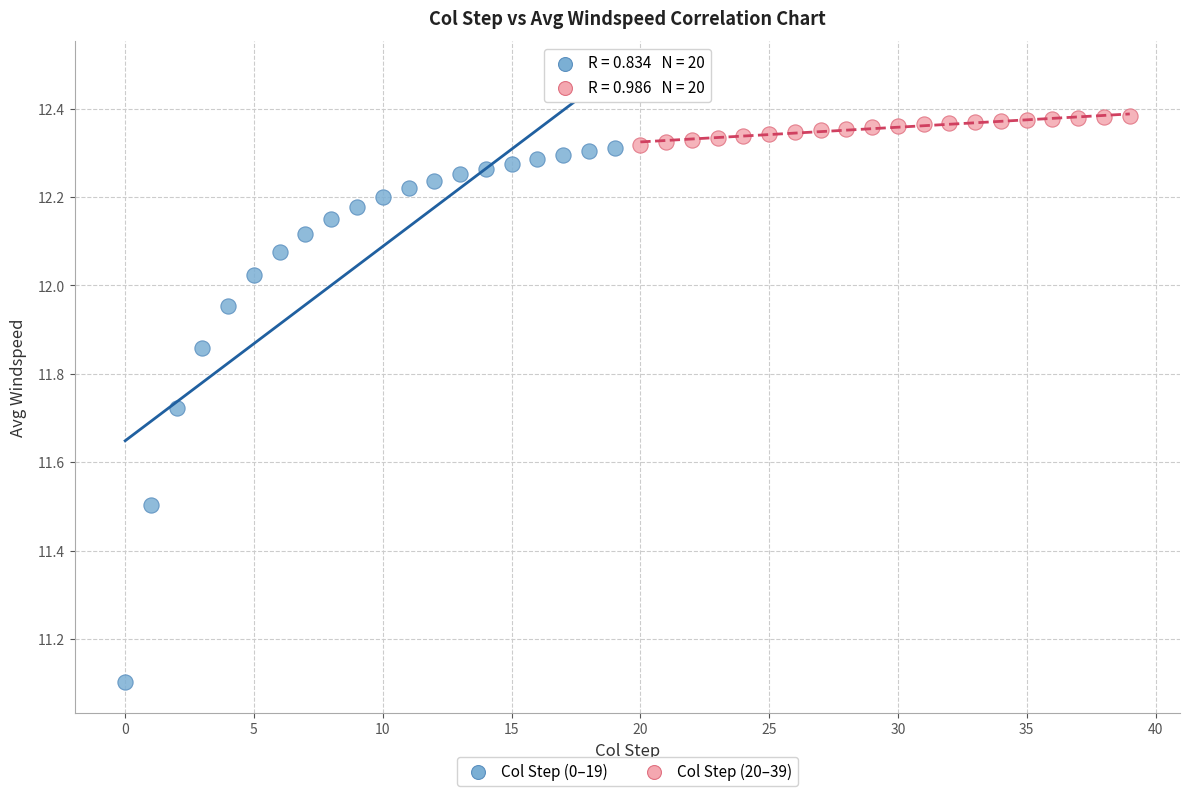

Which series contains the highest Y value?

Col Step (20–39)